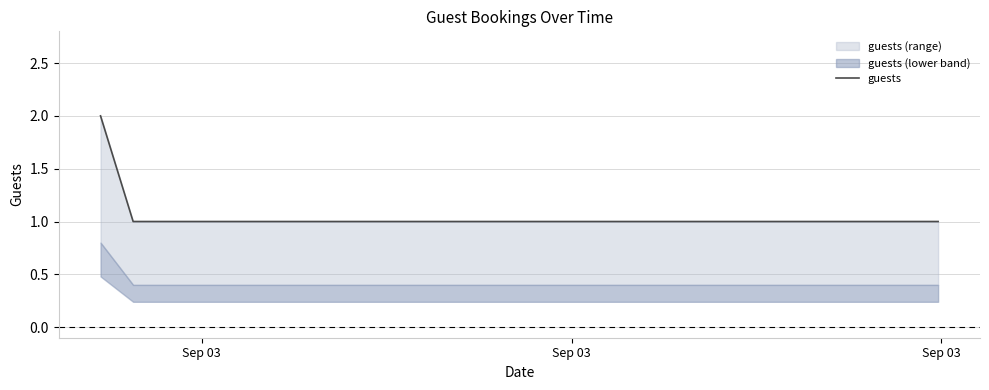

What is the value of the 6th point from the left?

1